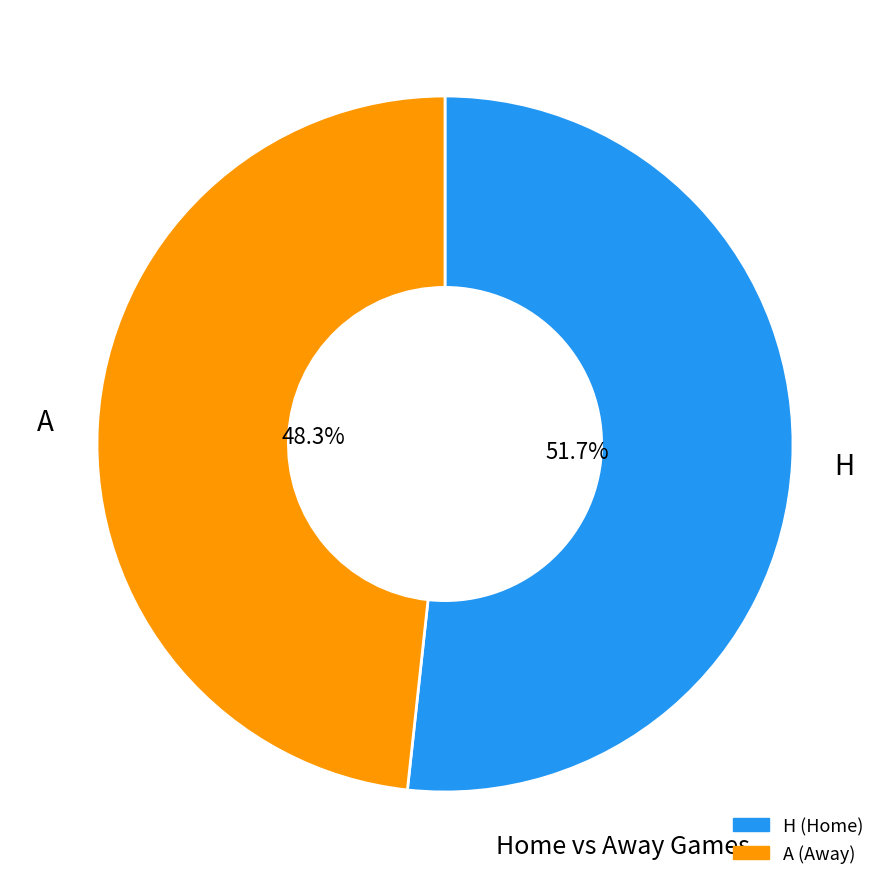

To the nearest percent, what is the average slice percentage?

50%